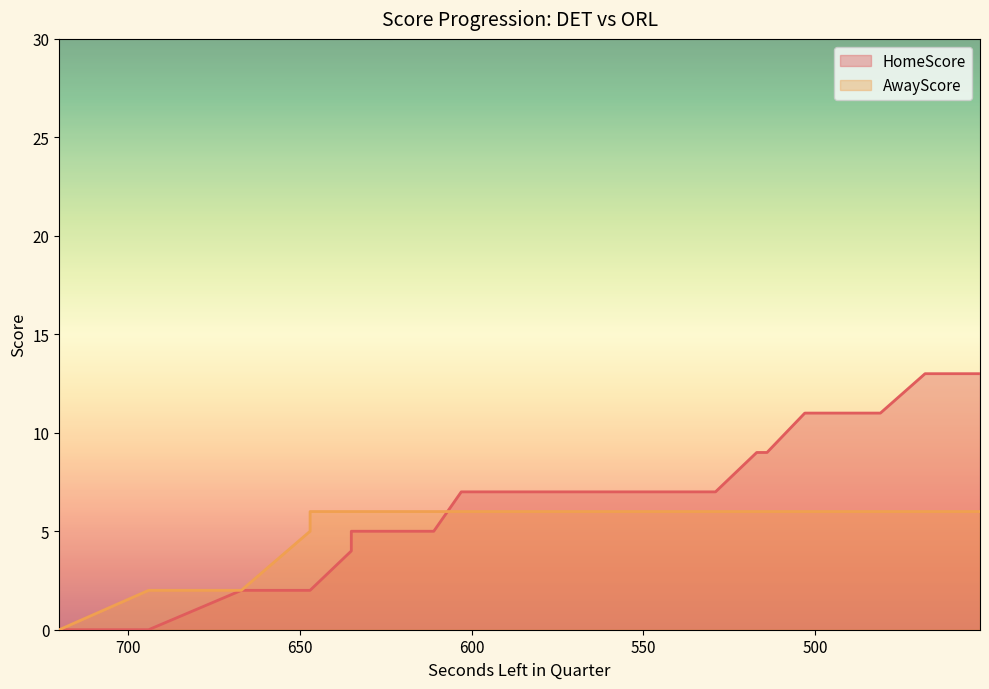

Between which two adjacent categories do HomeScore and AwayScore first intersect?

611 and 603